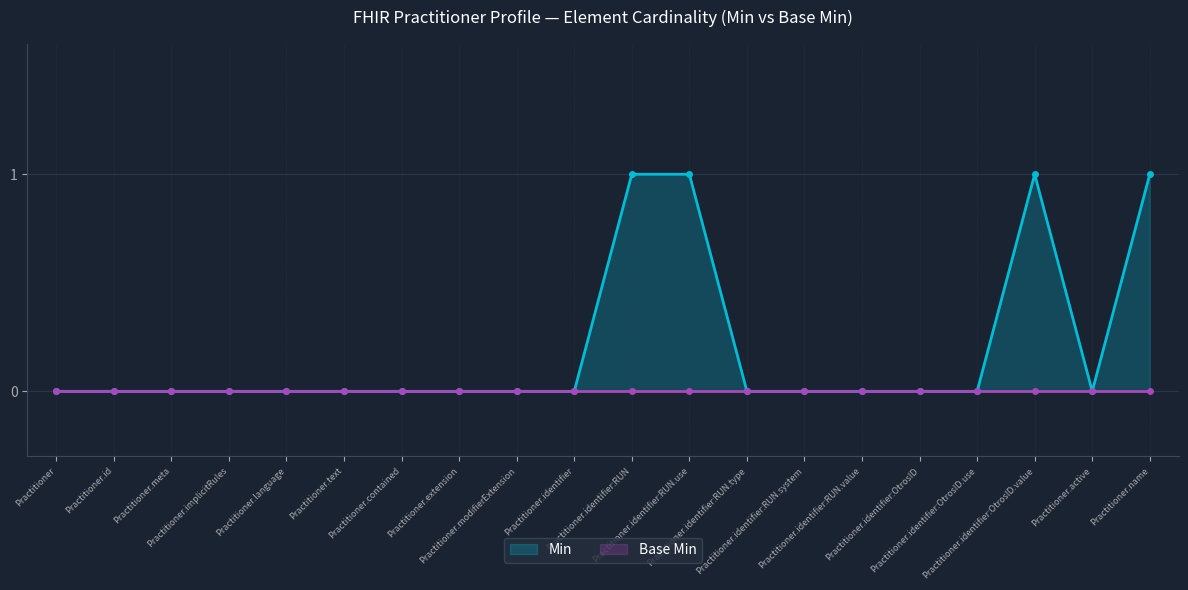

Between Practitioner and Practitioner.implicitRules, which series saw the biggest shift?

Min